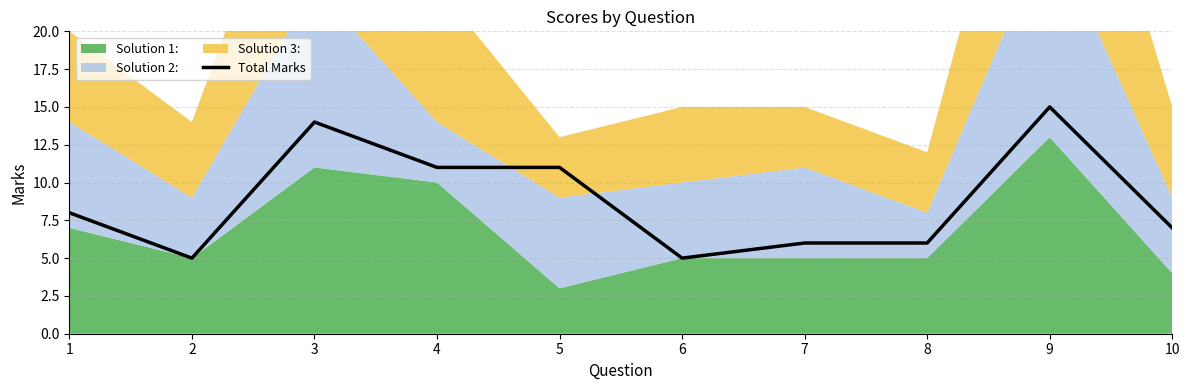

Reading left to right, transcribe all the data shown in this chart.

1=8	2=5	3=14	4=11	5=11	6=5	7=6	8=6	9=15	10=7